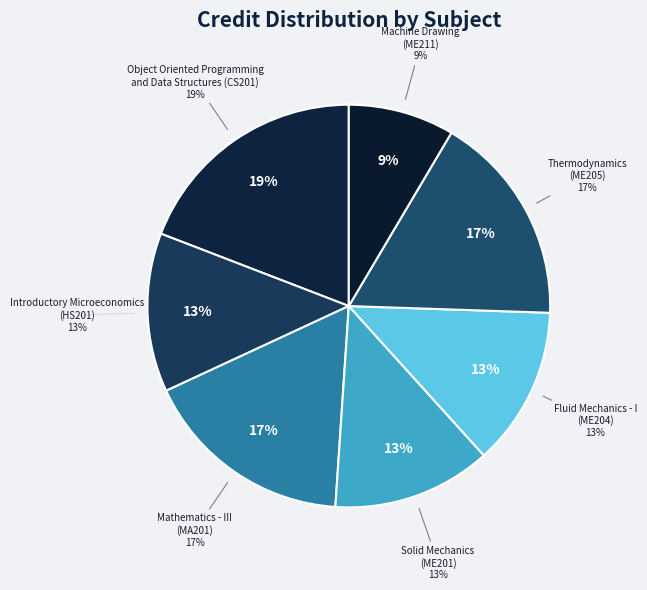

Is Solid Mechanics
(ME201) the majority of the pie?

No